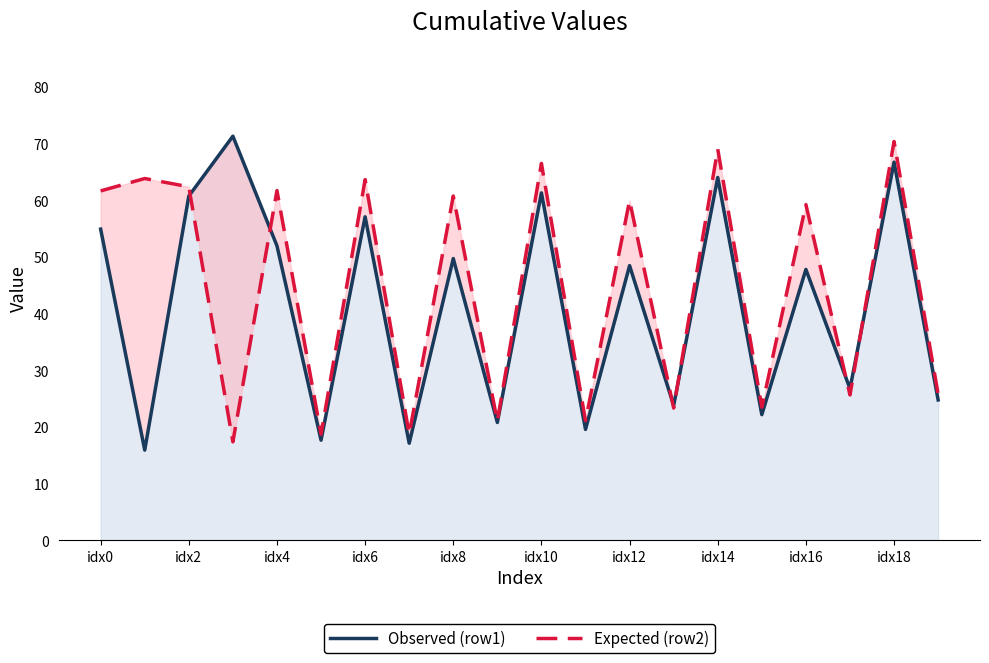

In Observed (row1), how many points are higher than both neighbors (excluding endpoints)?

8